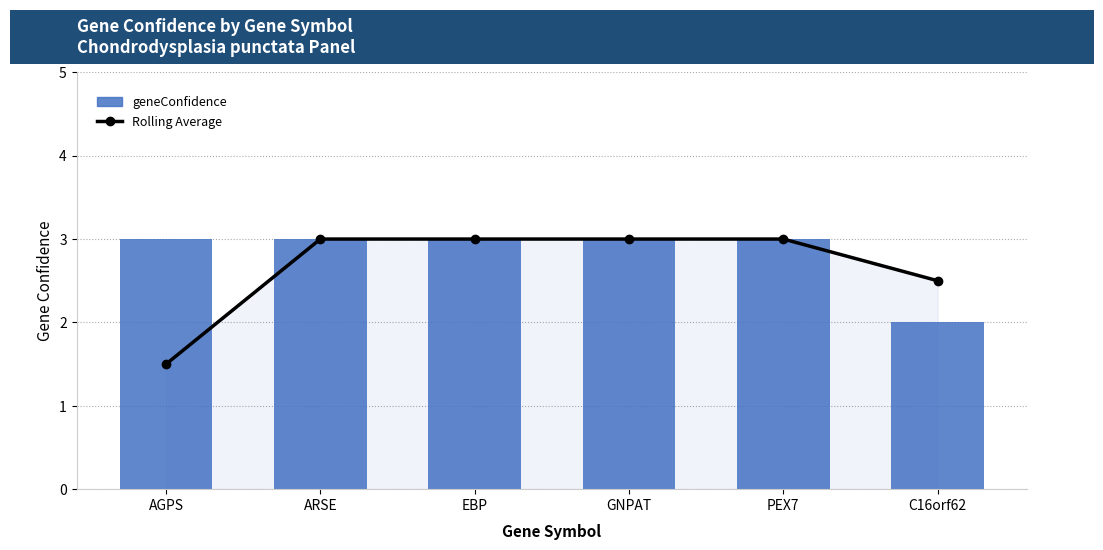

Which series has the widest spread of values?

Rolling Average